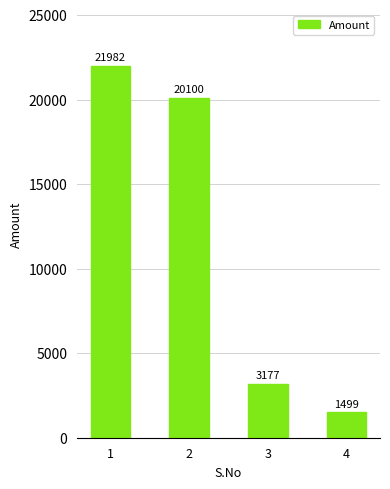

The chart shows a value of 21982 at 1. True or false?

True